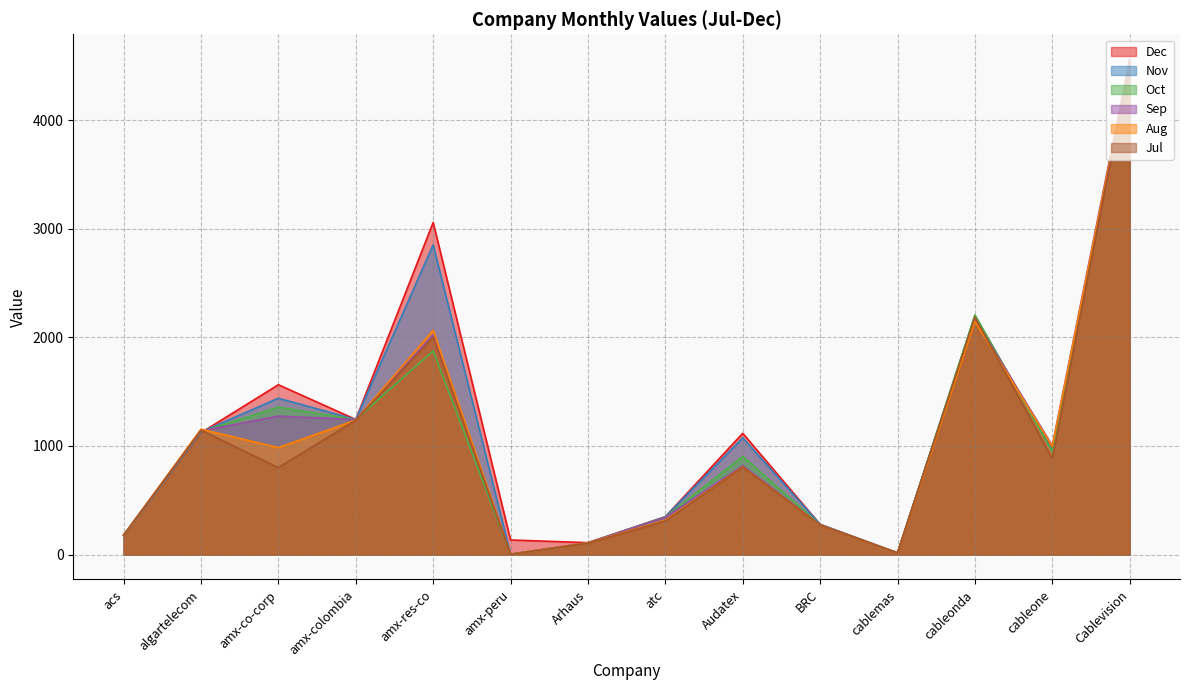

In Dec, how many points are higher than both neighbors (excluding endpoints)?

4